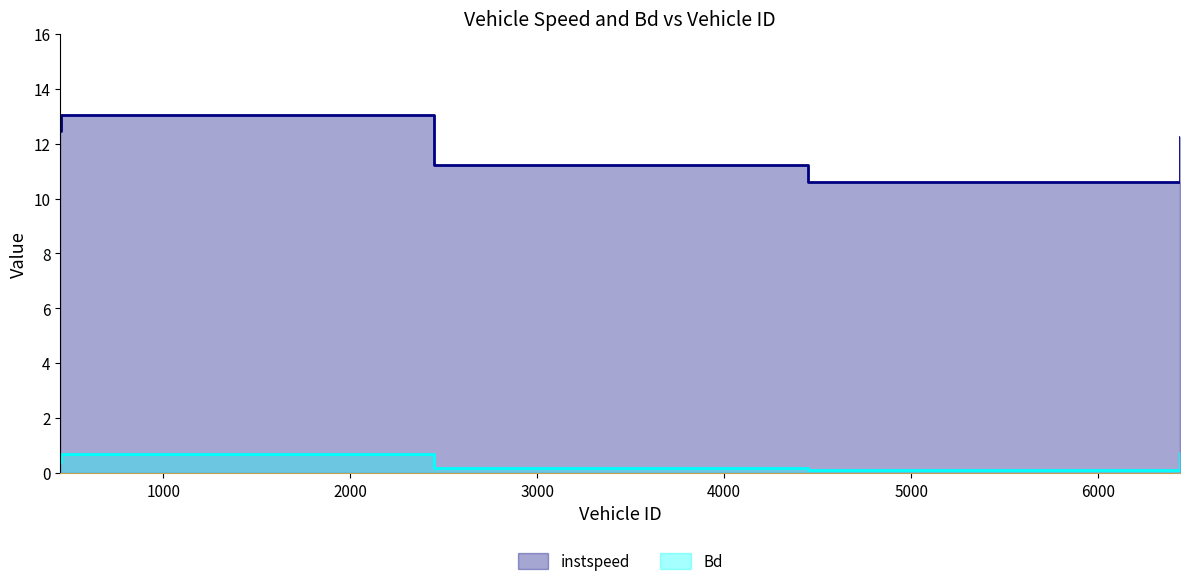

What is the maximum value for instspeed?

13.0